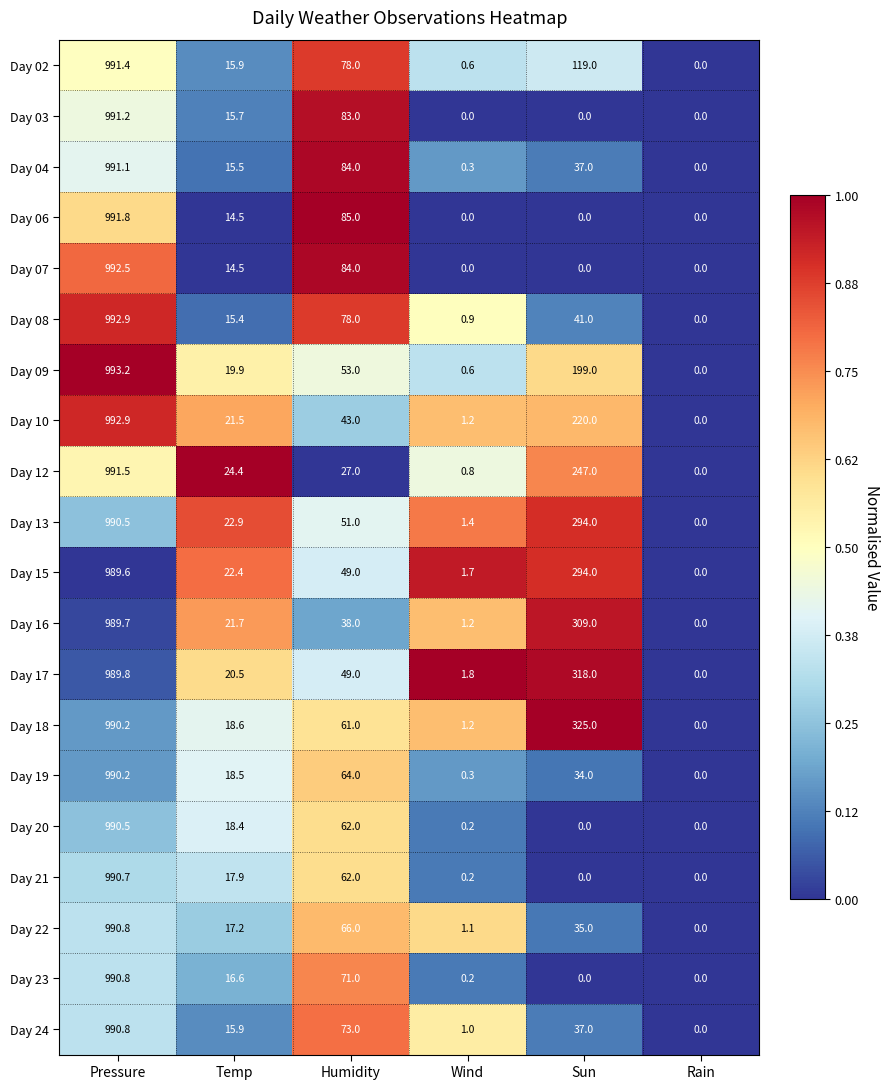

What value does the Day 04 series have at Pressure?

991.1